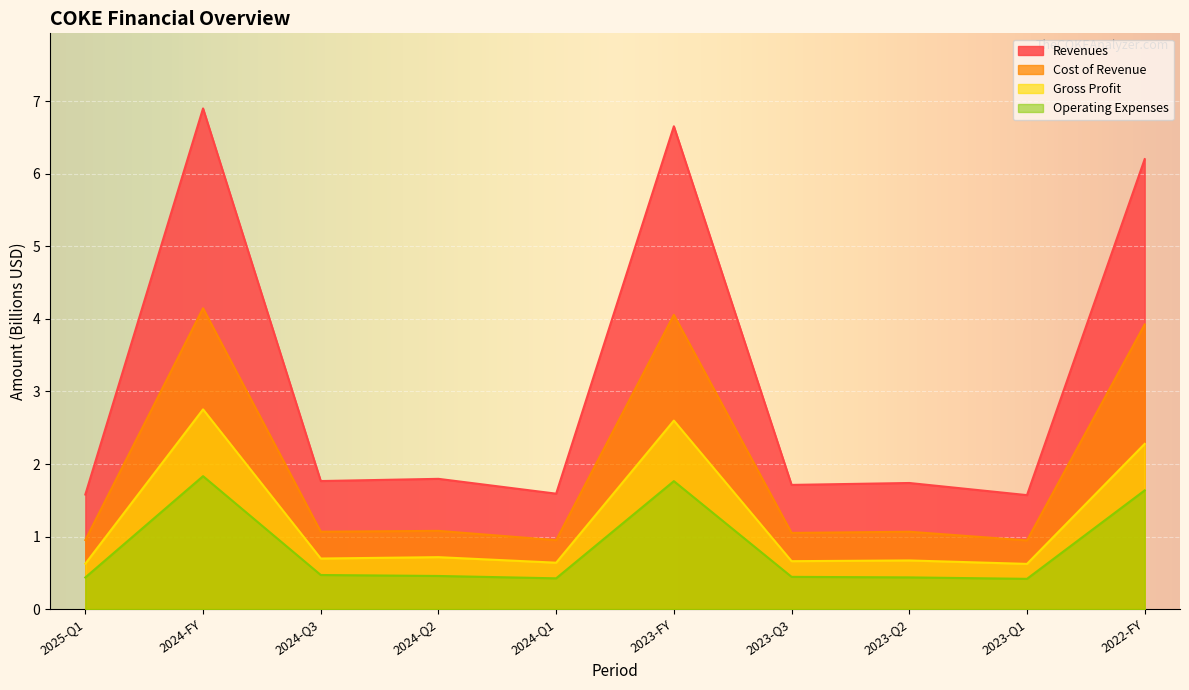

True or false: Gross Profit has a value of 2.6 at 2023-FY.

True